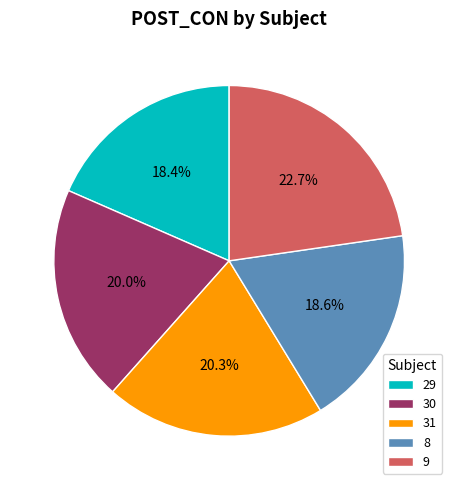

What is the total percentage of 8 and 31?

38.9%